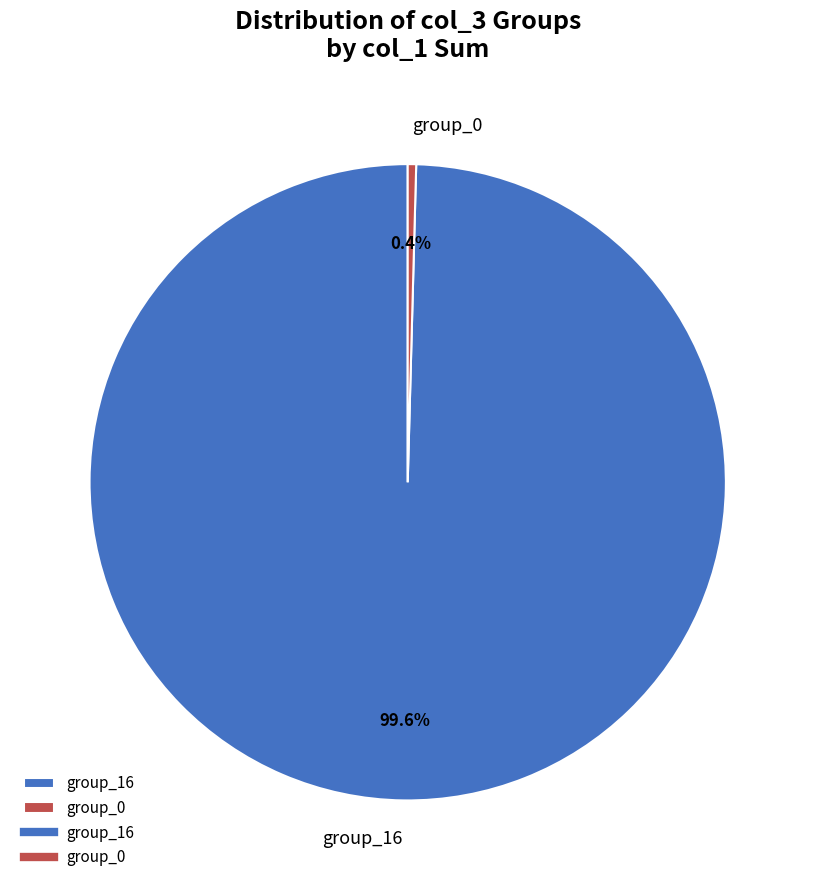

What percentage do group_16 and group_0 together represent?

100.0%